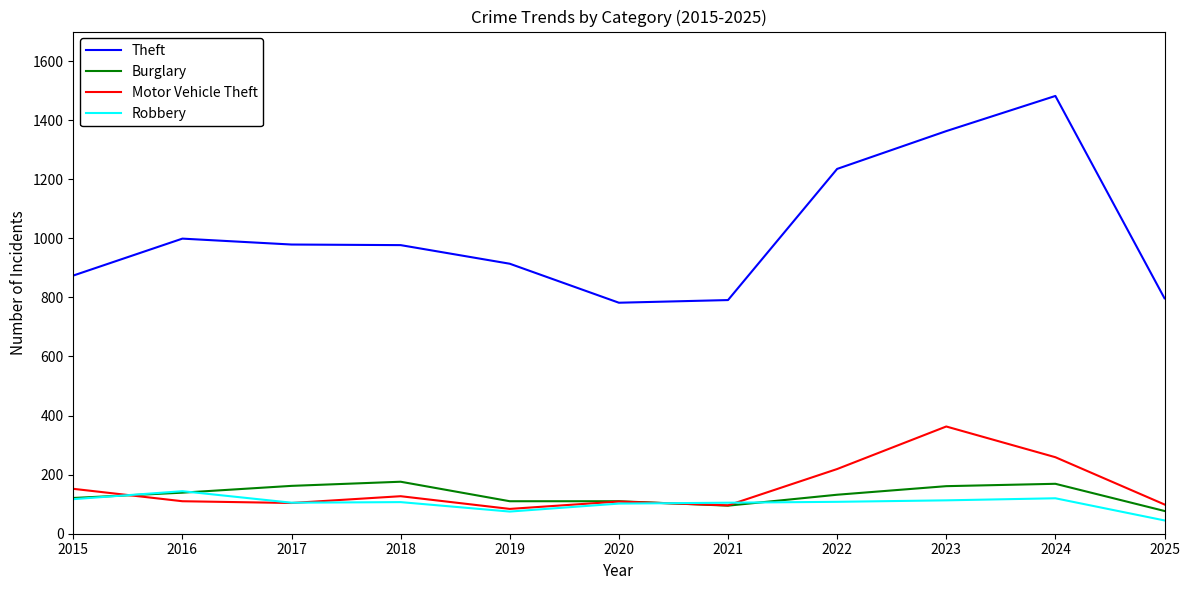

Read the Robbery value at 2016, to the nearest 5.

145